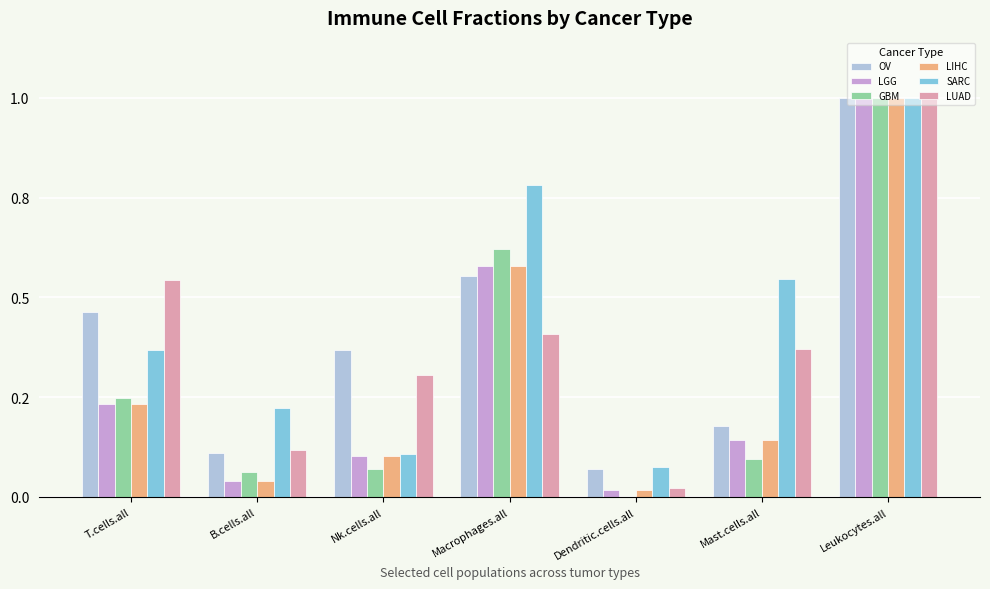

Read the SARC value at Macrophages.all.

0.8